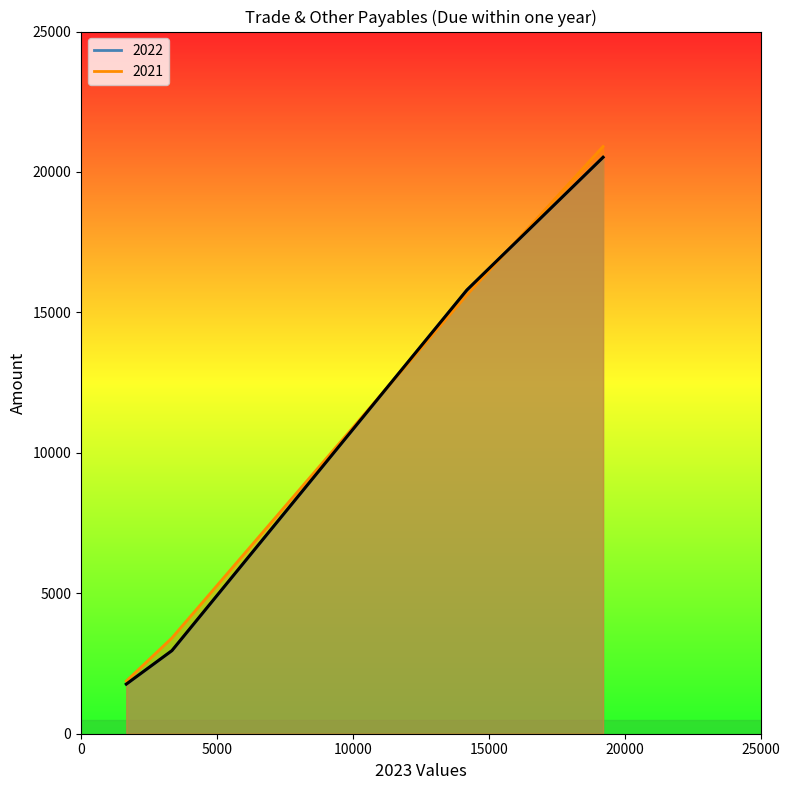

The 2021 series shows 3410 at Other payables. True or false?

True